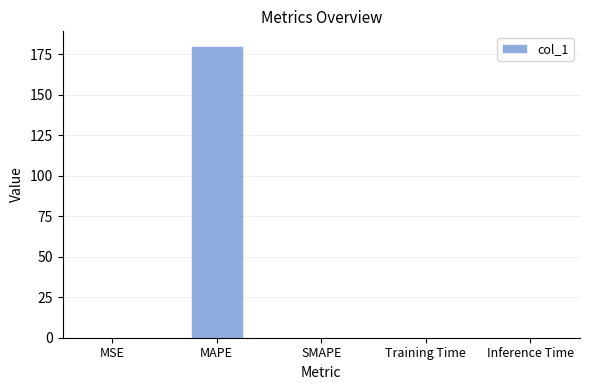

What is the difference between the values at Inference Time and MSE?

0.1